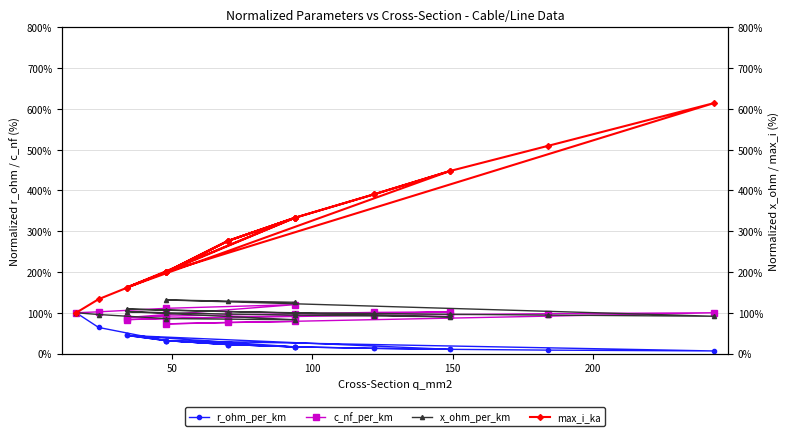

The value of x_ohm_per_km at 0 is 176.9. True or false?

False